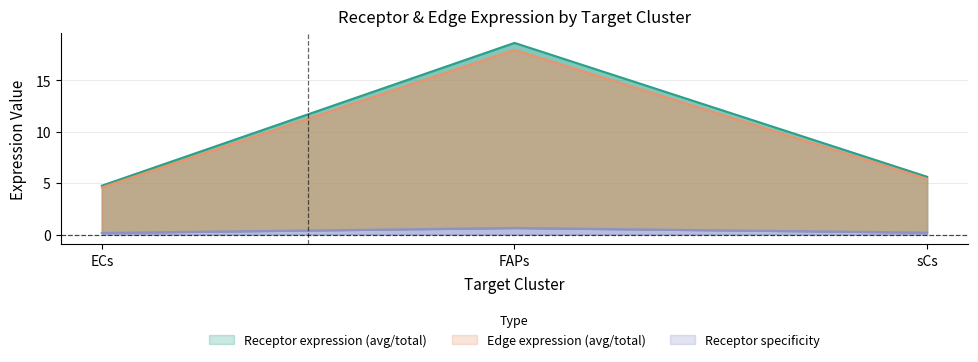

At which category does the chart reach its peak across all series?

FAPs